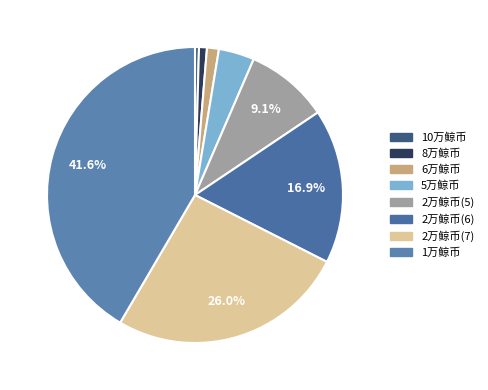

How many slices are in this pie chart?

8